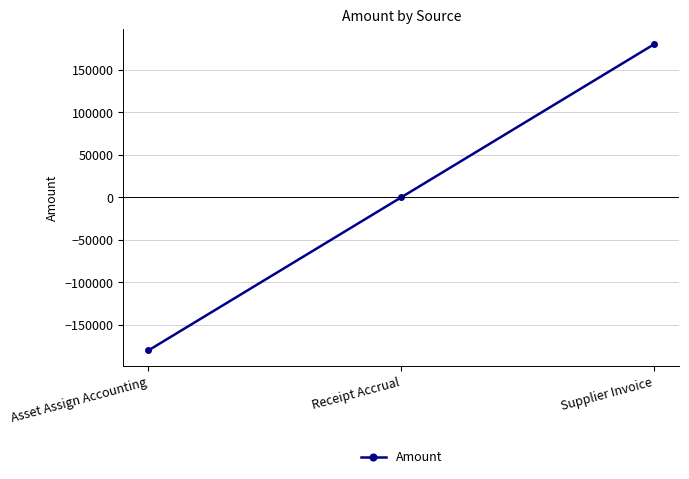

How many lines are shown in the chart?

1